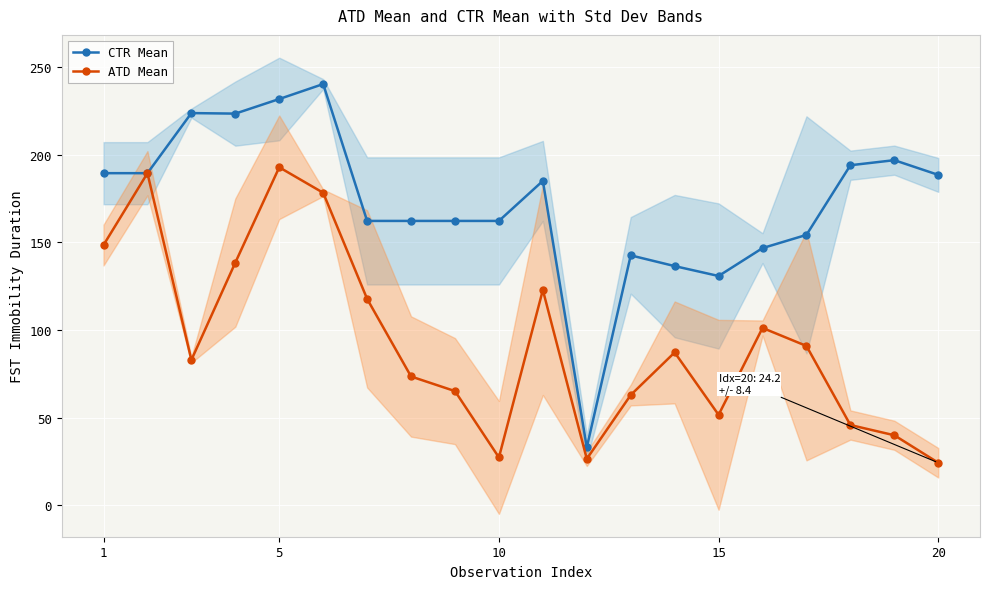

Which series has the largest total across all categories?

CTR Mean